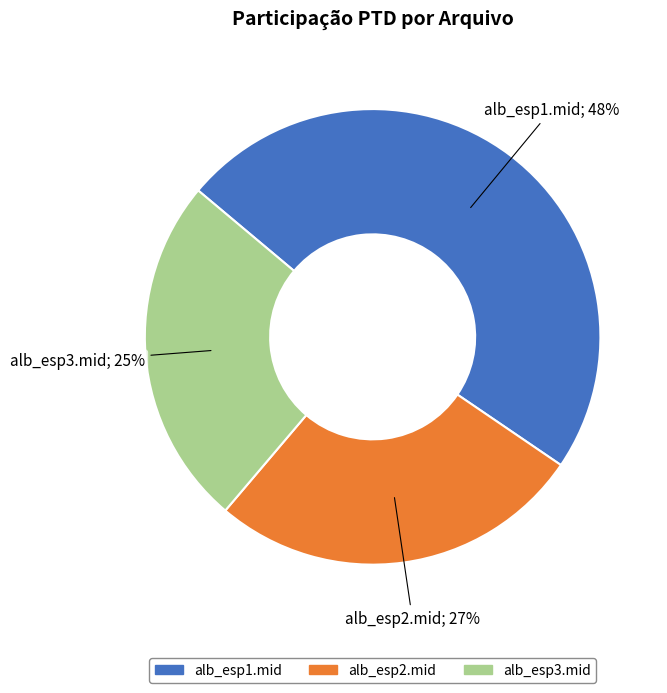

To the nearest percent, what is the difference between the largest and smallest slice percentages?

23%